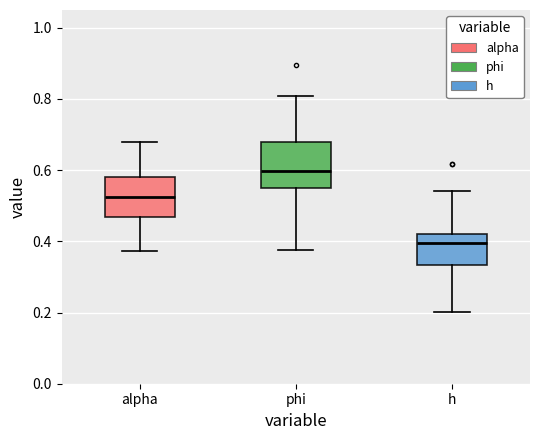

Reading left to right, transcribe this box plot: for each box, give where its median line is, the range the box spans, and where its two whiskers end, as read against the y-axis. The values are not printed on the chart, so give them approximately, as read against the axis.

alpha: median 0.52, box 0.46 to 0.58, whiskers 0.38 to 0.68
phi: median 0.60, box 0.54 to 0.68, whiskers 0.38 to 0.80
h: median 0.40, box 0.34 to 0.42, whiskers 0.20 to 0.54